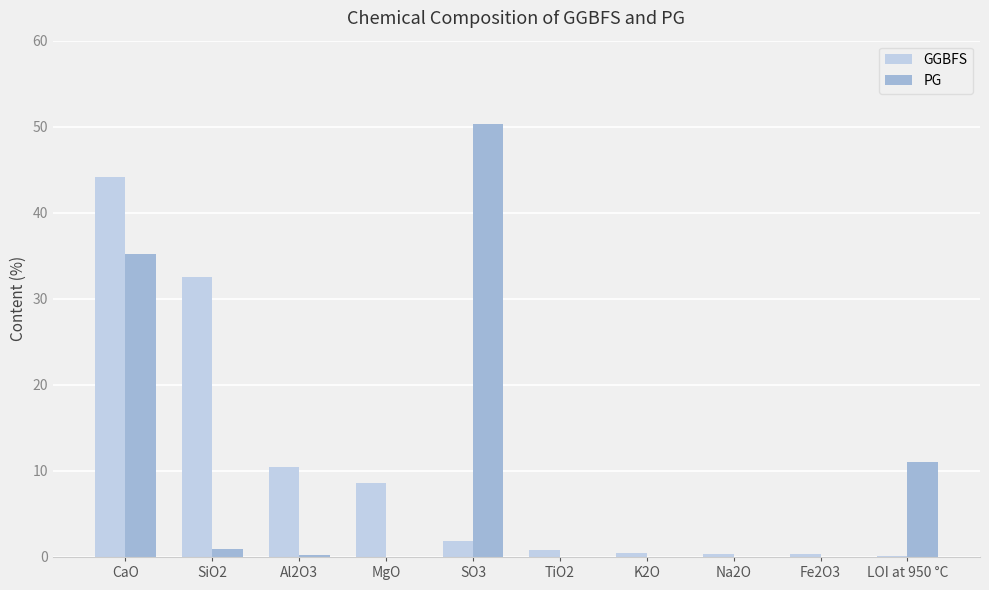

How many data points does each series have?

10